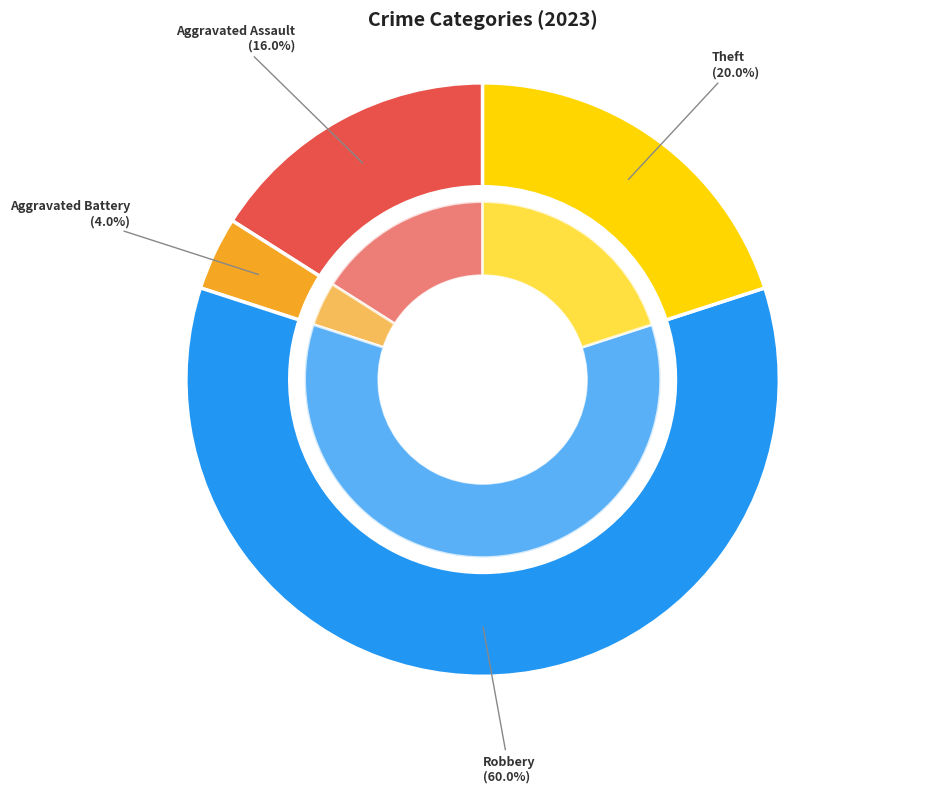

To the nearest percent, what portion does Aggravated Assault represent?

16%